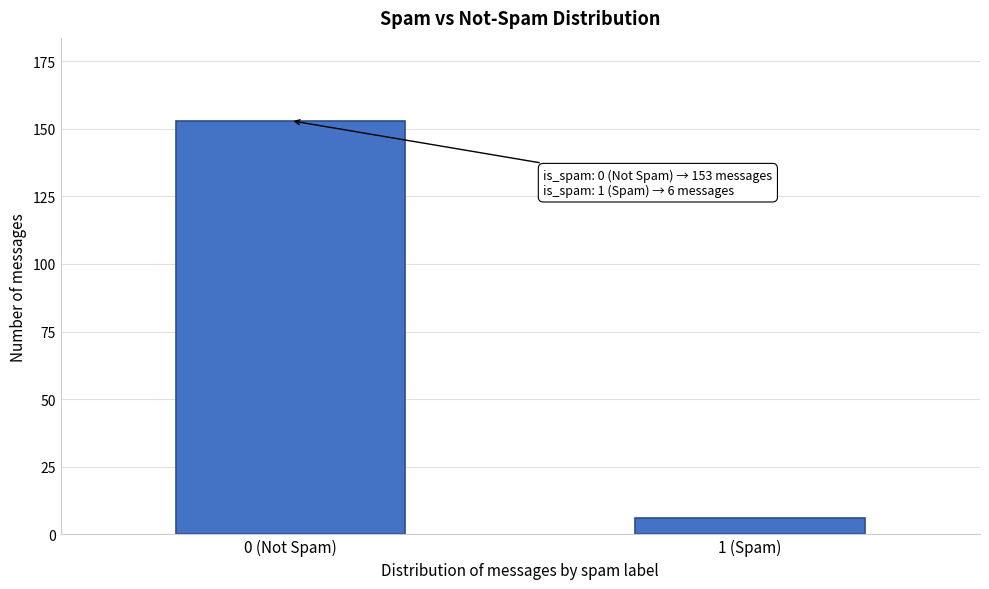

Reading left to right, transcribe all the data shown in this chart.

153	6